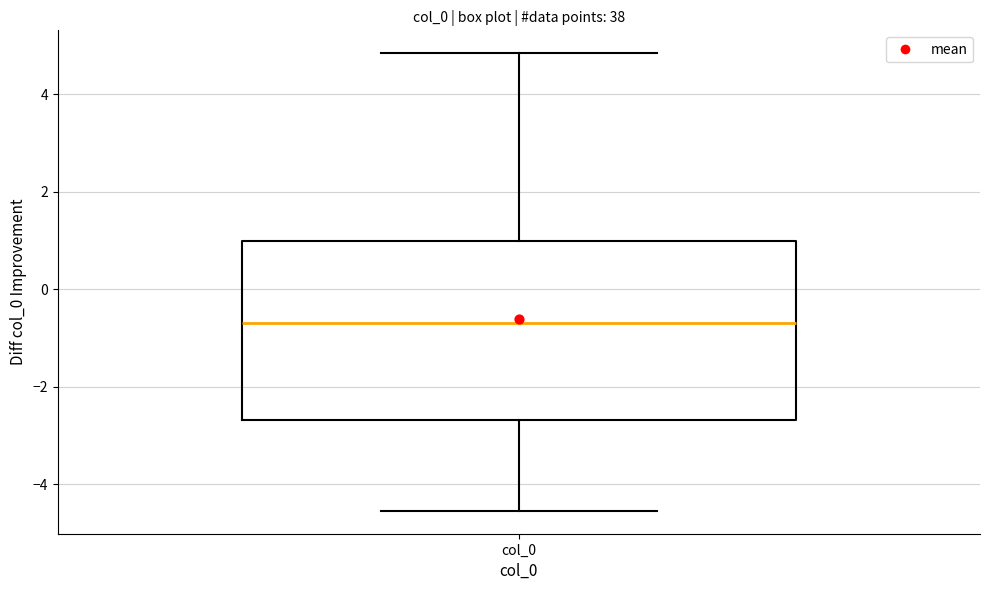

Where is the upper edge of the box for col_0 on the y-axis? The values are not printed on the chart, so give them approximately, as read against the axis.

1.0